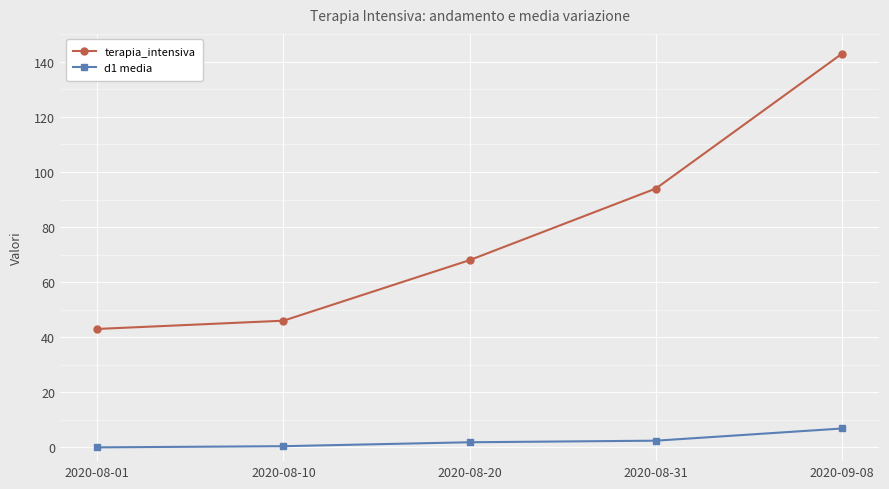

Count the number of categories in the chart.

5